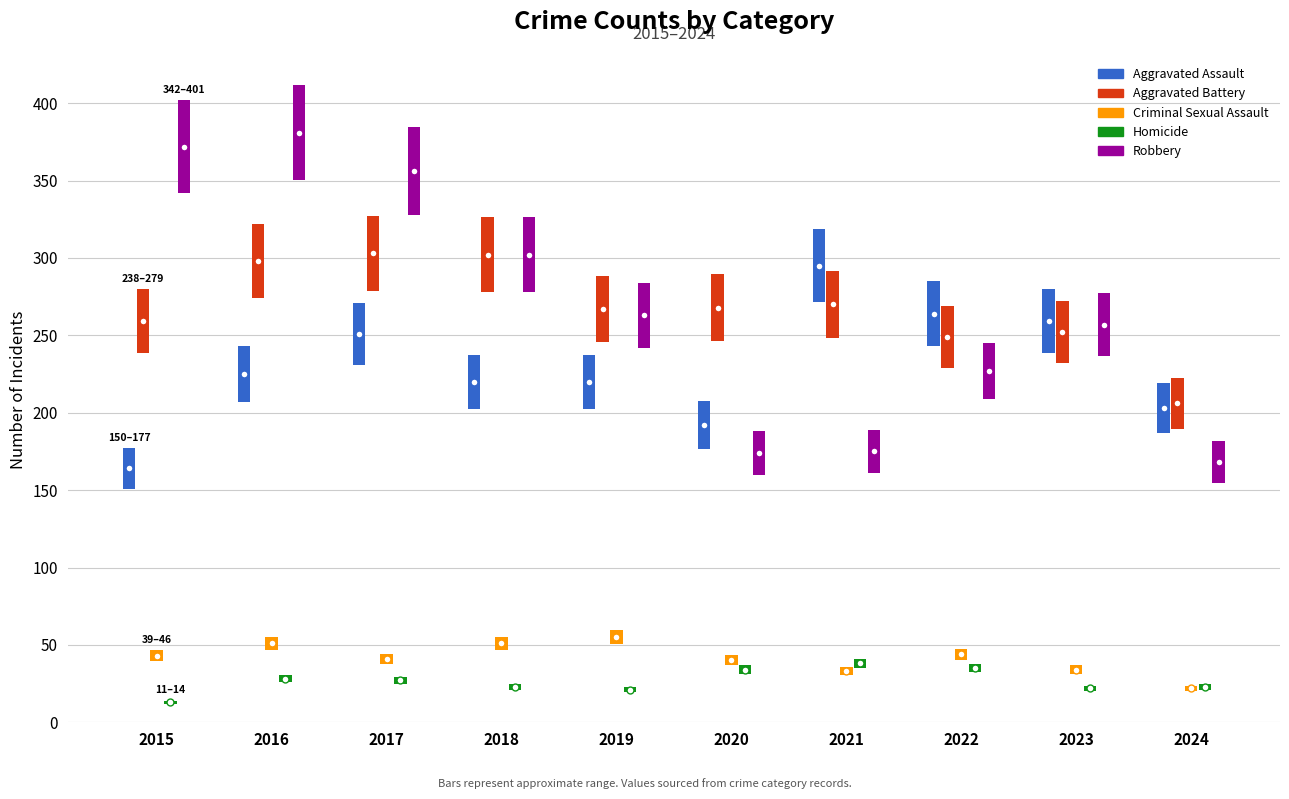

List the labels in order of Robbery value, smallest first.

2024, 2020, 2021, 2022, 2023, 2019, 2018, 2017, 2015, 2016